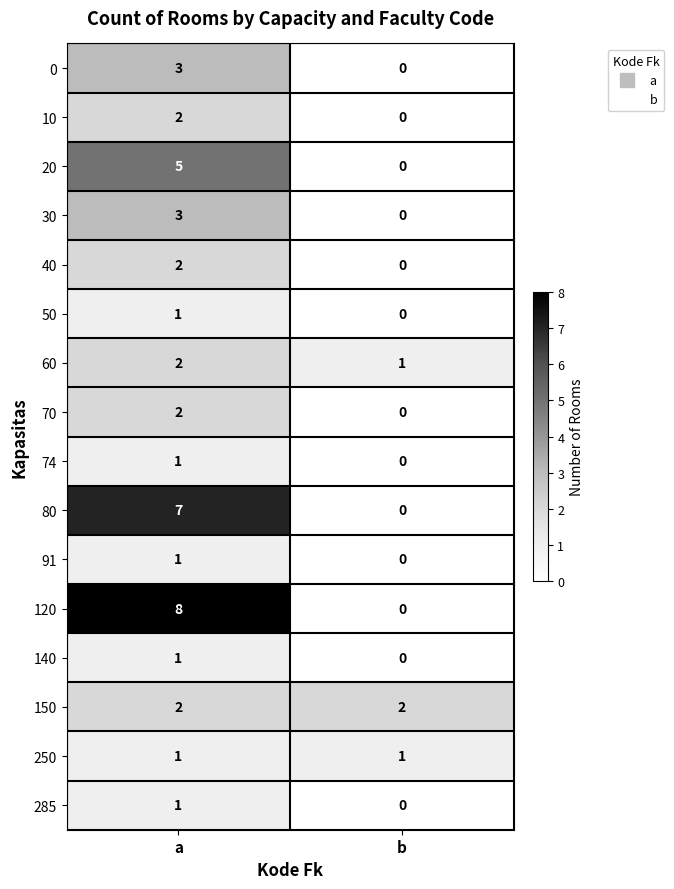

Rank the categories by 50 value from highest to lowest.

a, b